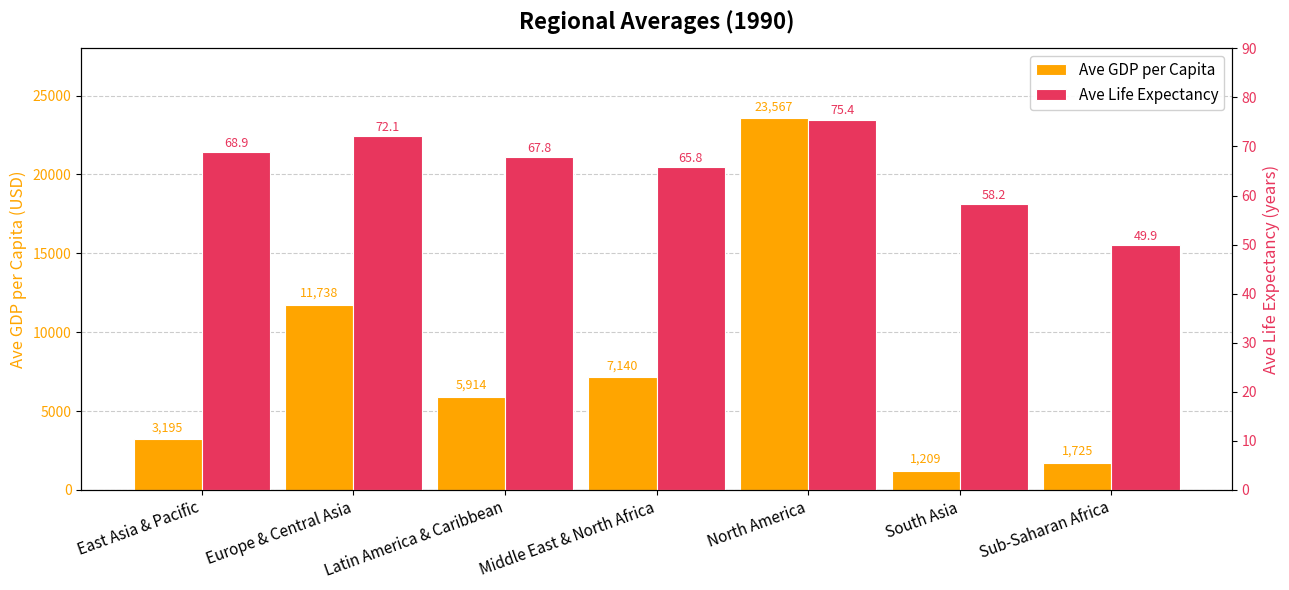

Reading left to right, what are all the values shown in this chart?

Ave GDP per Capita: 3194.6	11738.3	5914.4	7140.3	23567.4	1208.8	1725.3
Ave Life Expectancy: 68.9	72.1	67.8	65.8	75.4	58.2	49.9